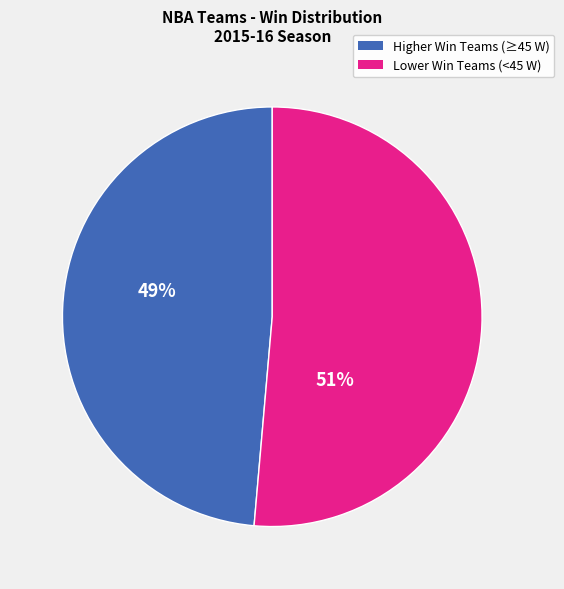

Does any single category account for the majority?

Yes